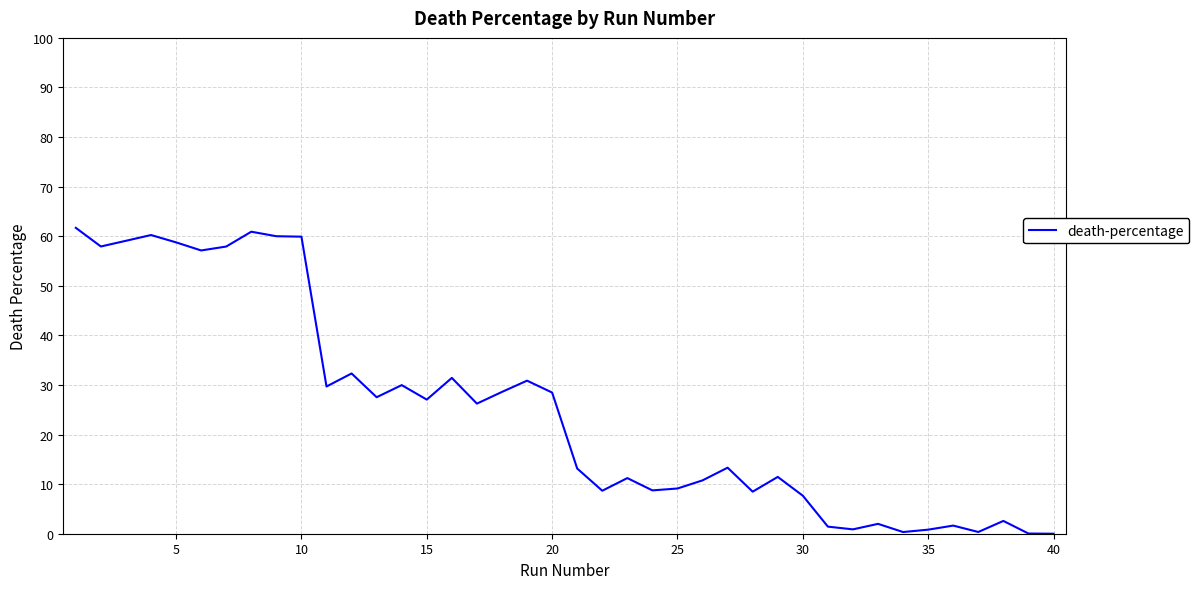

What is the difference between the maximum and minimum values?

61.7